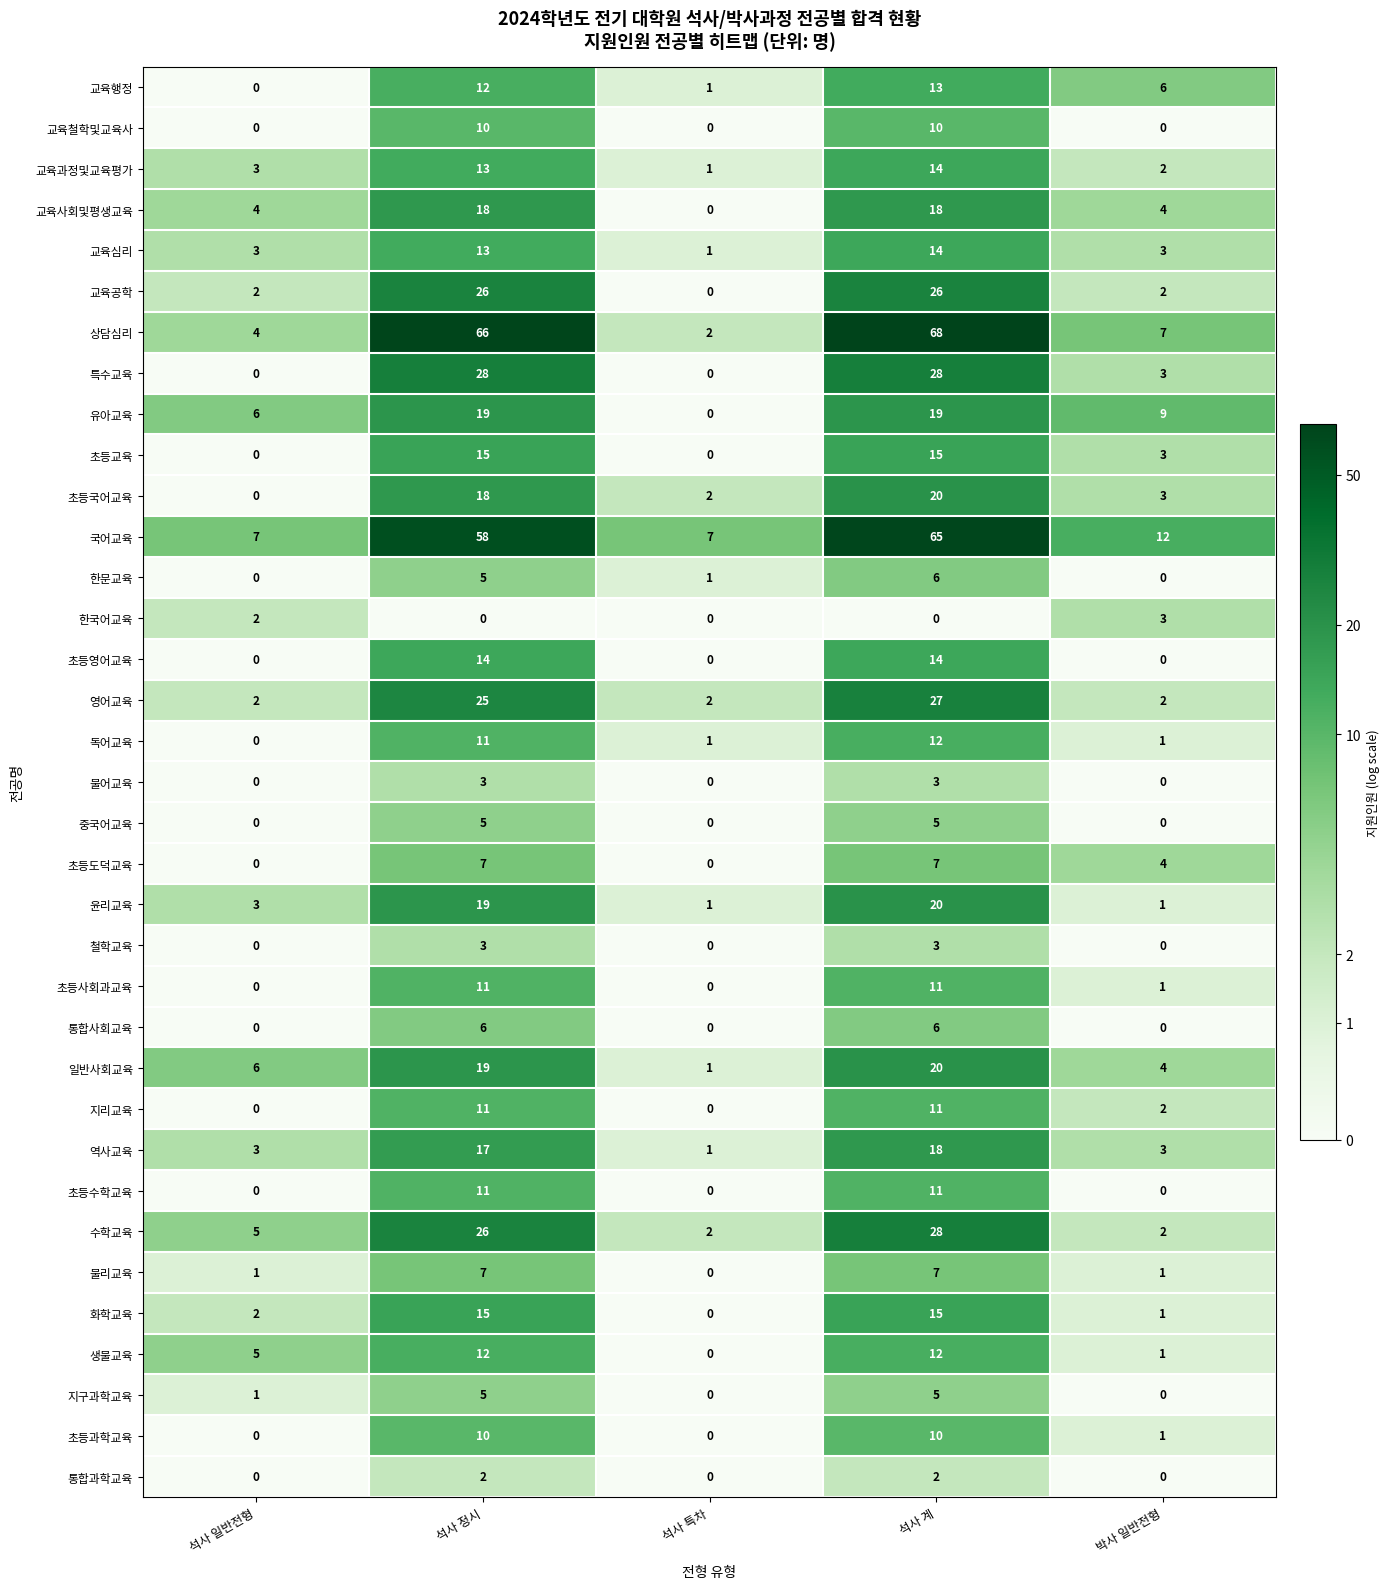

Which series has the widest spread of values?

상담심리